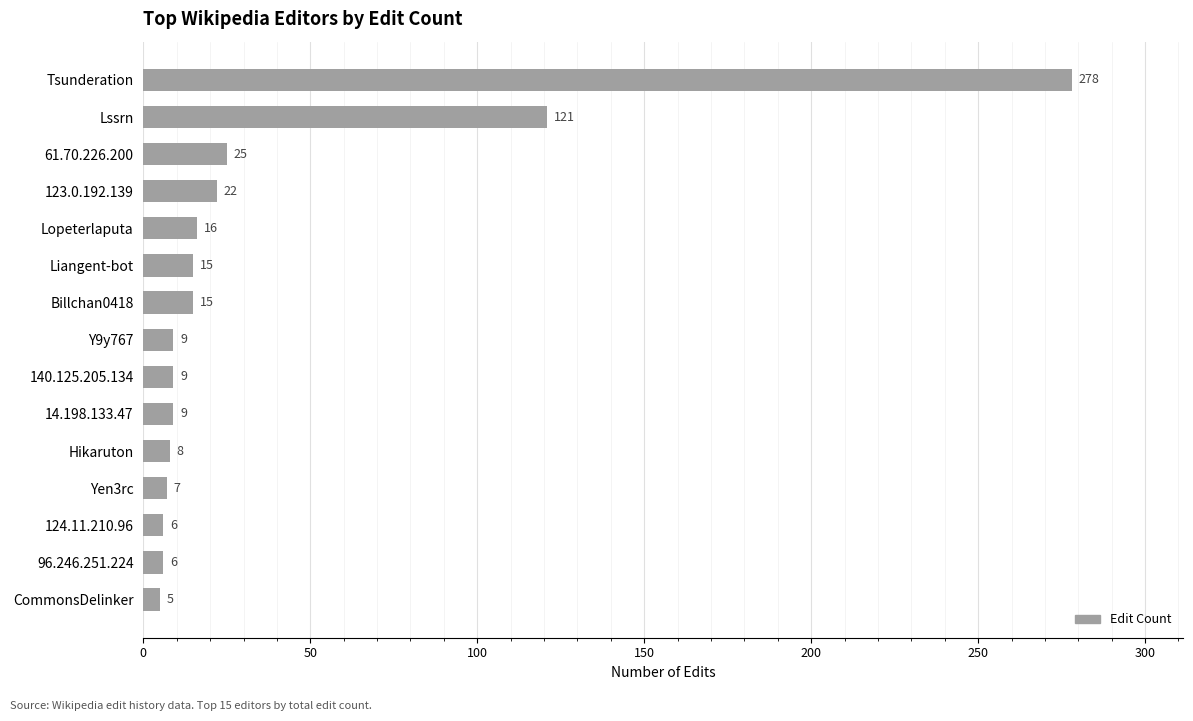

At which category does the chart reach its minimum across all series?

CommonsDelinker